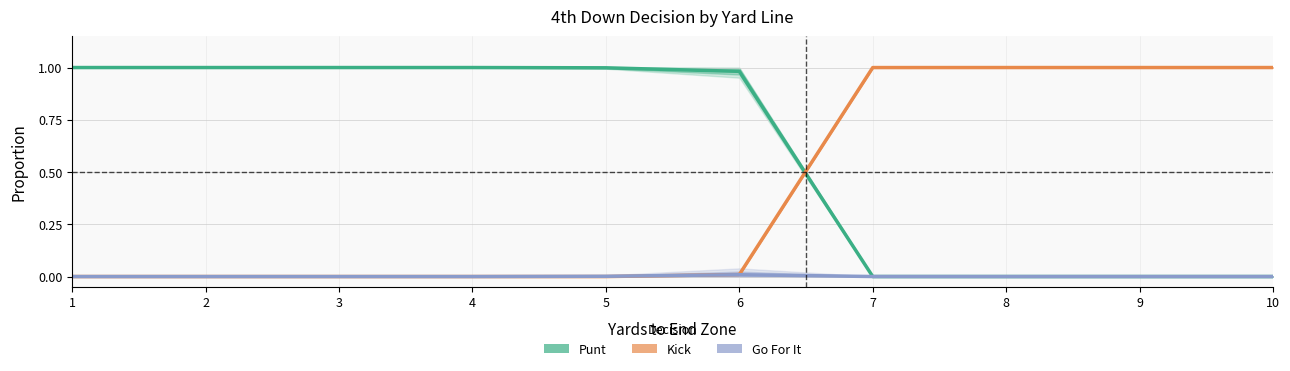

Which series has the widest spread of values?

Punt